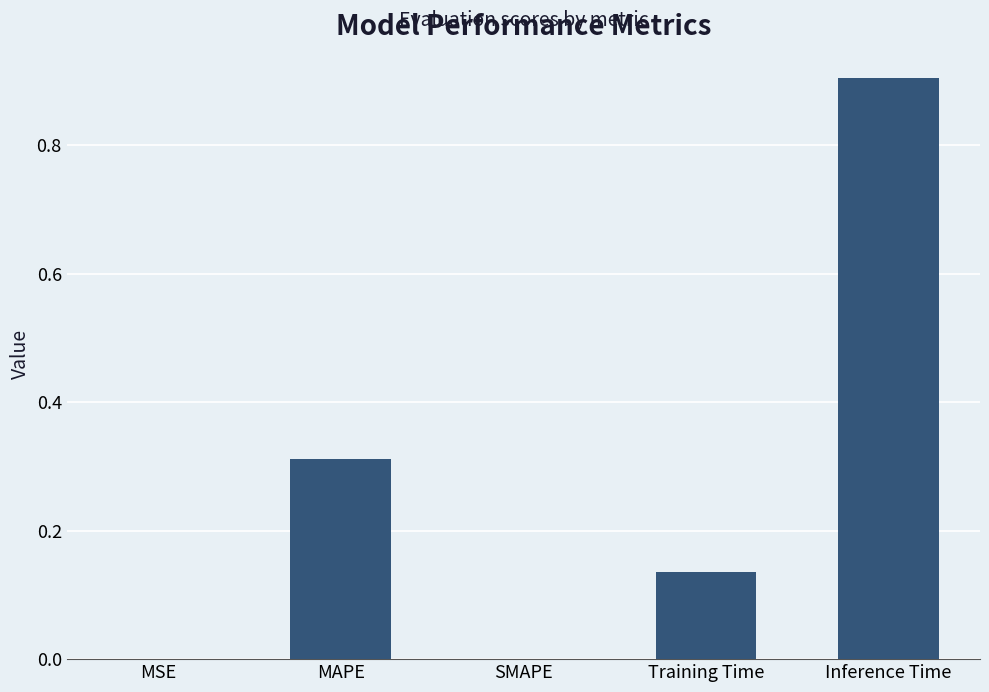

How many categories are shown in the chart?

5